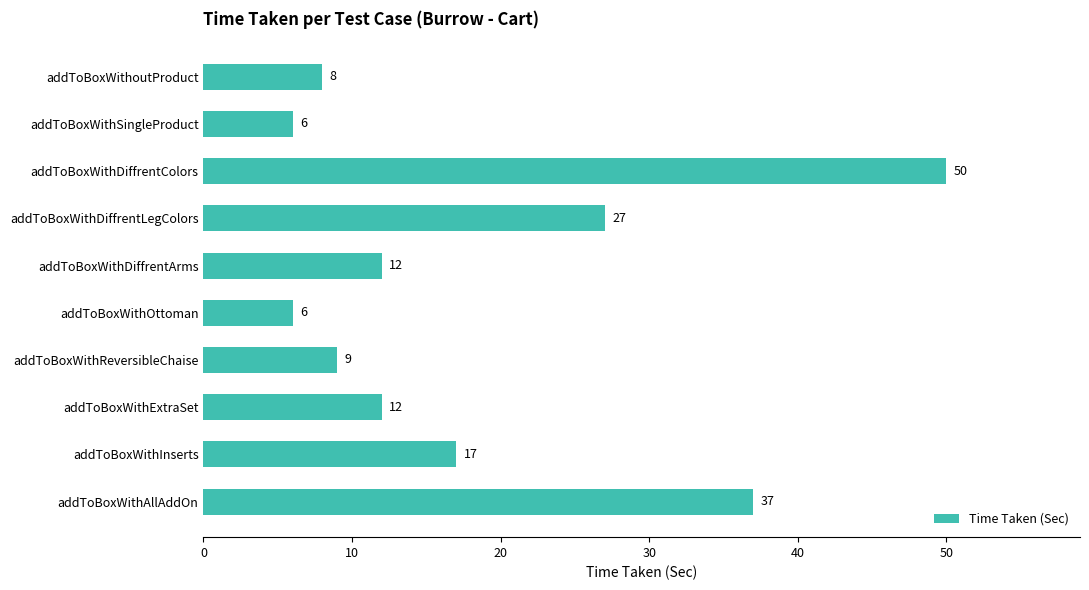

How many distinct data groups are displayed?

1